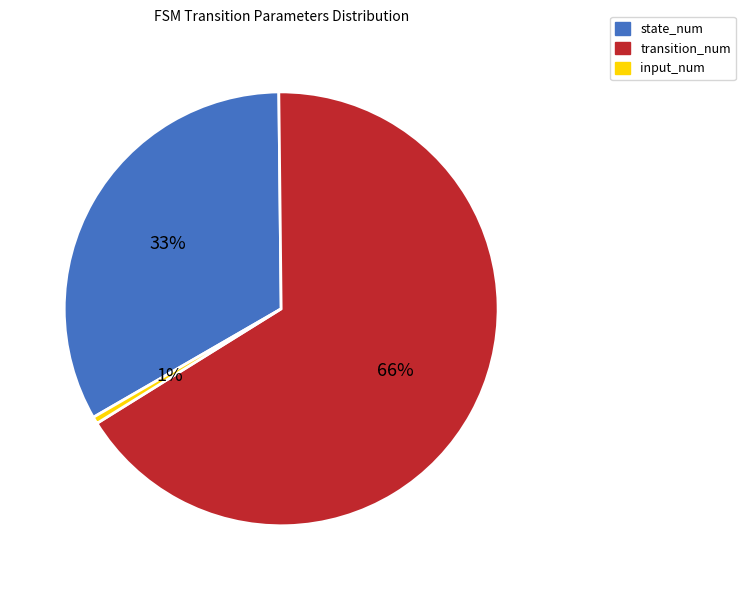

Combined, do transition_num and state_num account for over 50%?

Yes